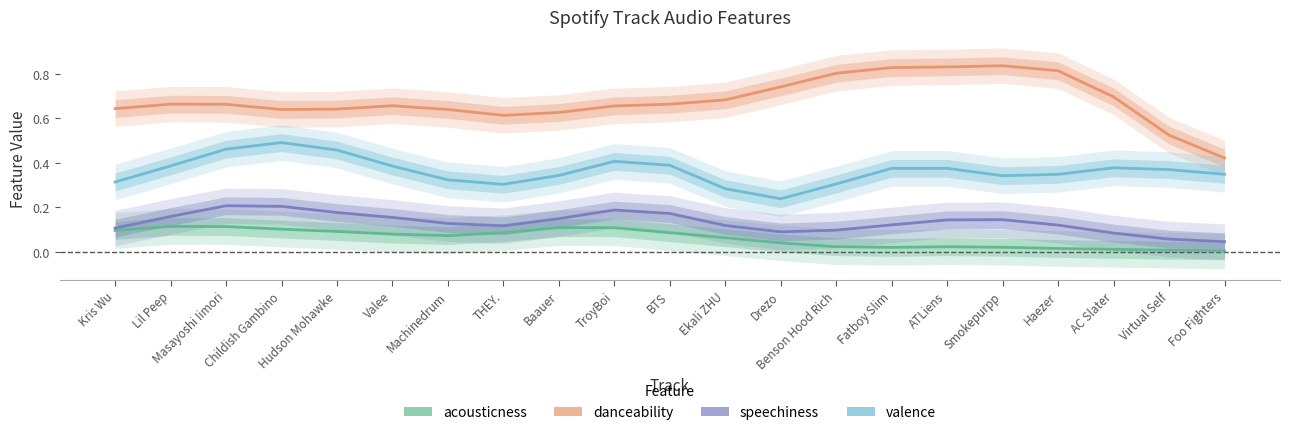

True or false: acousticness and danceability intersect in this chart.

False